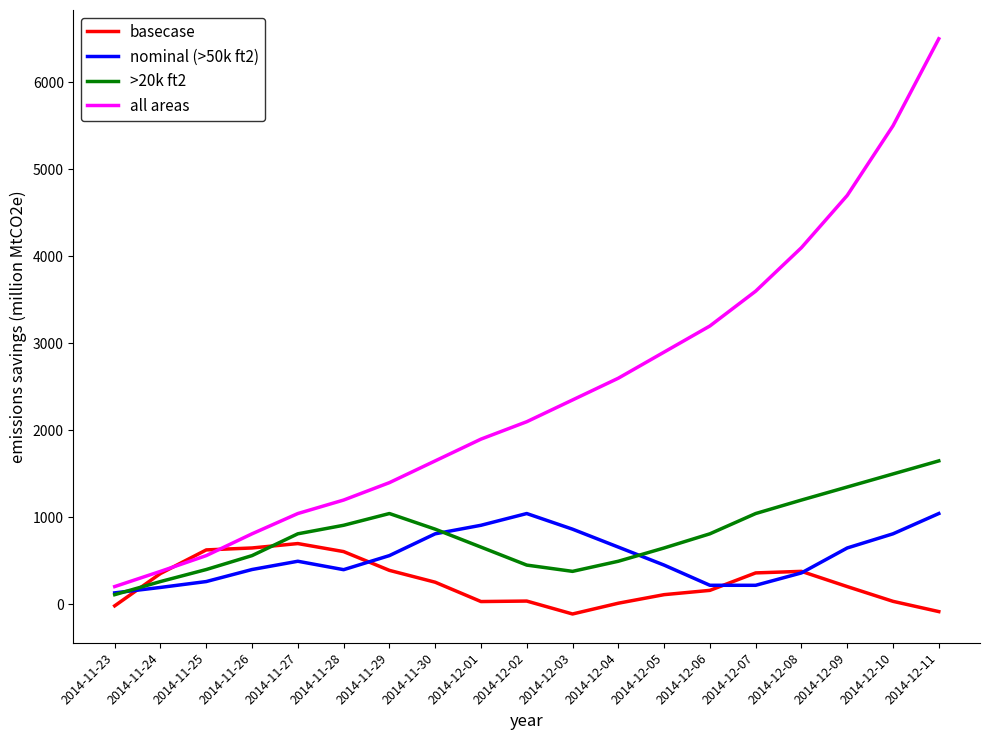

What is the smallest value displayed?

-109.0